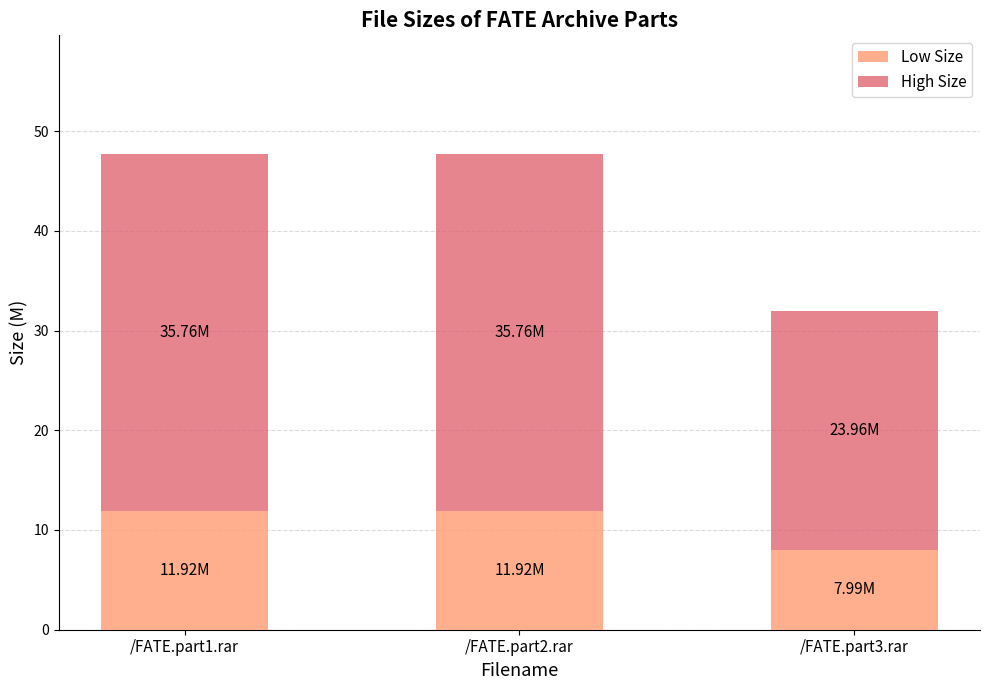

What is the sum of all Low Size values?

31.8